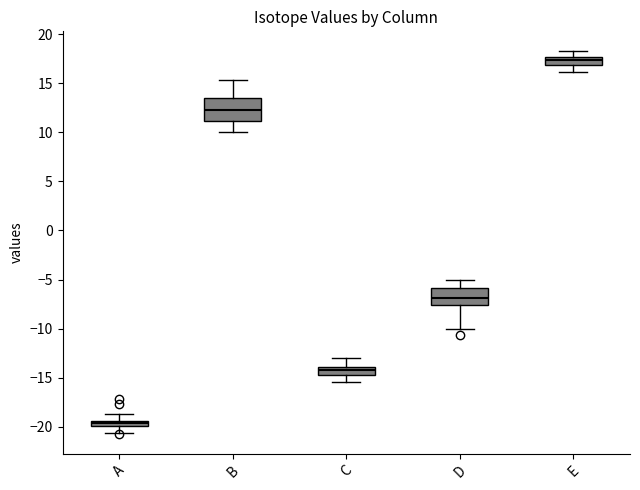

Which box has the highest median line?

E